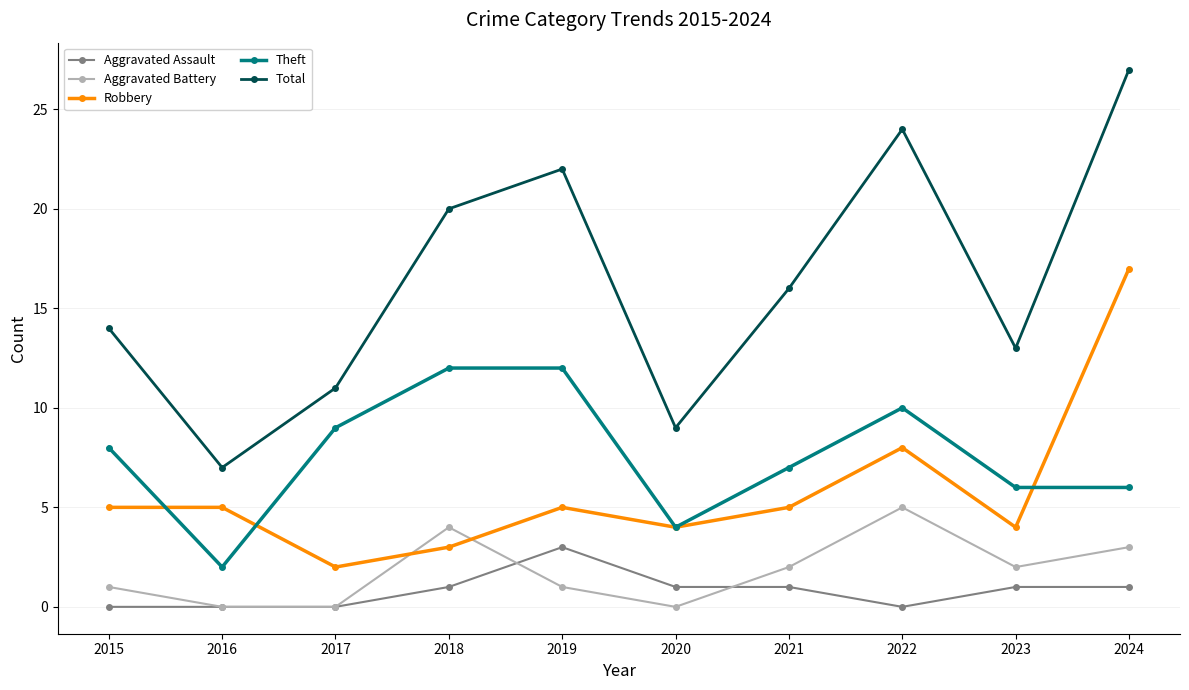

List the series in order of their peak value, highest first.

Total, Robbery, Theft, Aggravated Battery, Aggravated Assault